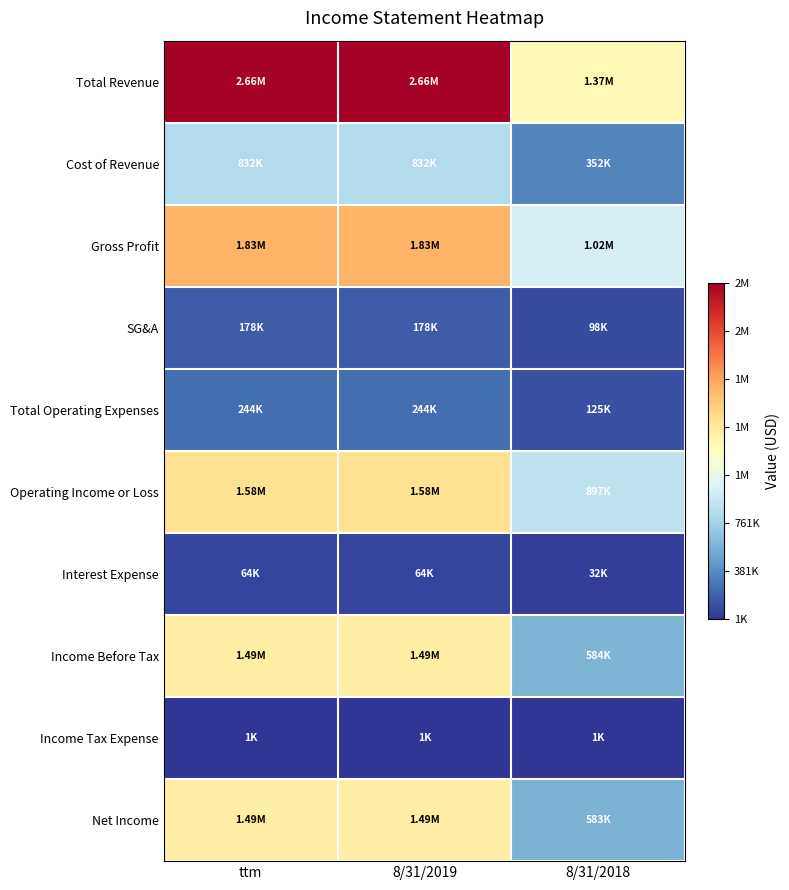

At which category is the sum across all series the highest?

ttm